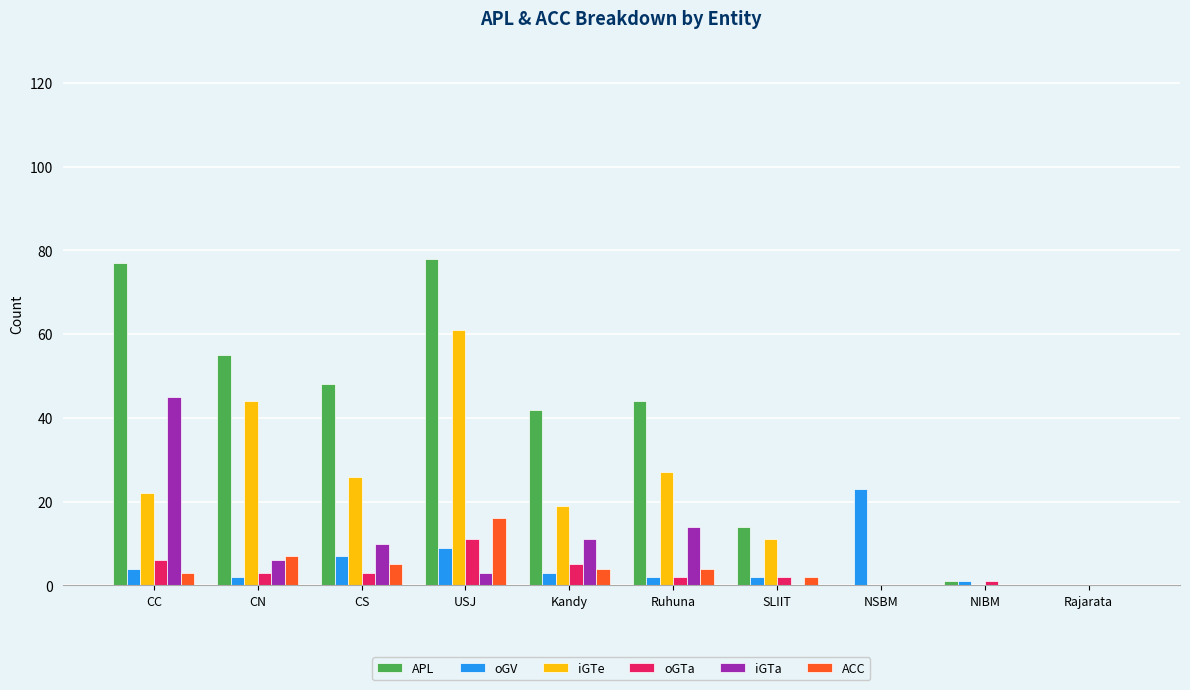

What is the sum of all iGTe values?

210